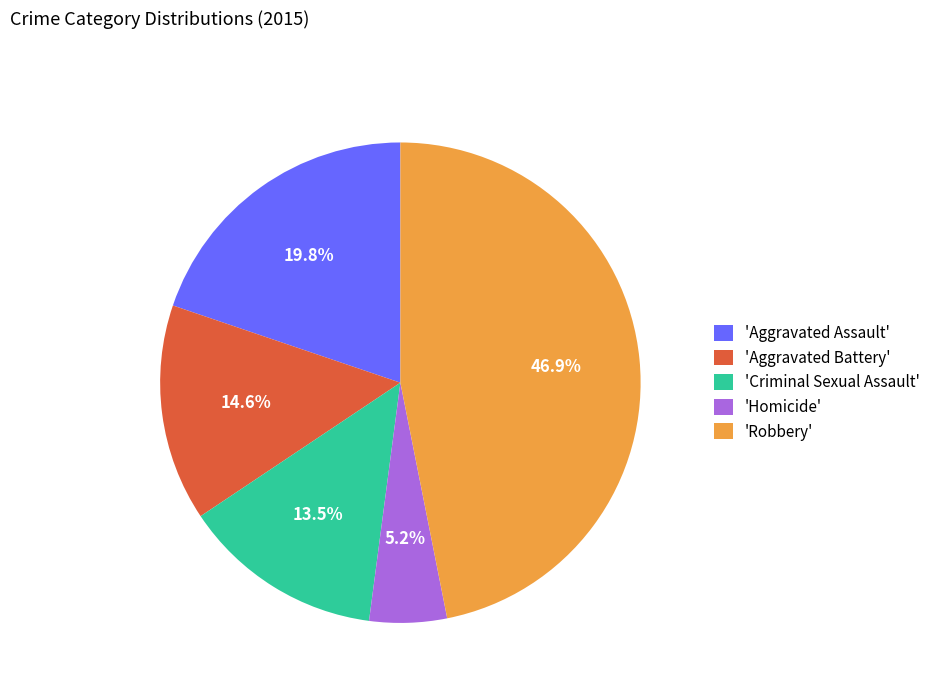

Is there any slice that represents more than half of the pie?

No